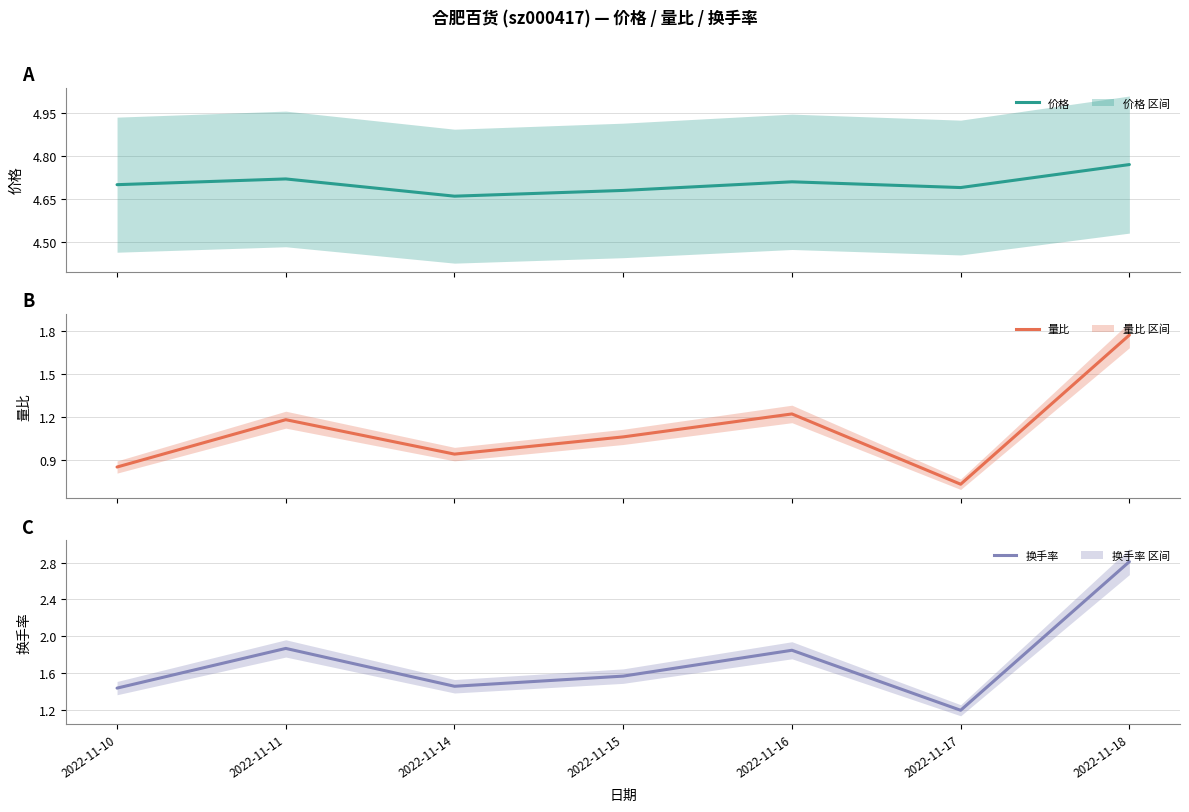

True or false: 换手率 and 量比 cross at least once.

False